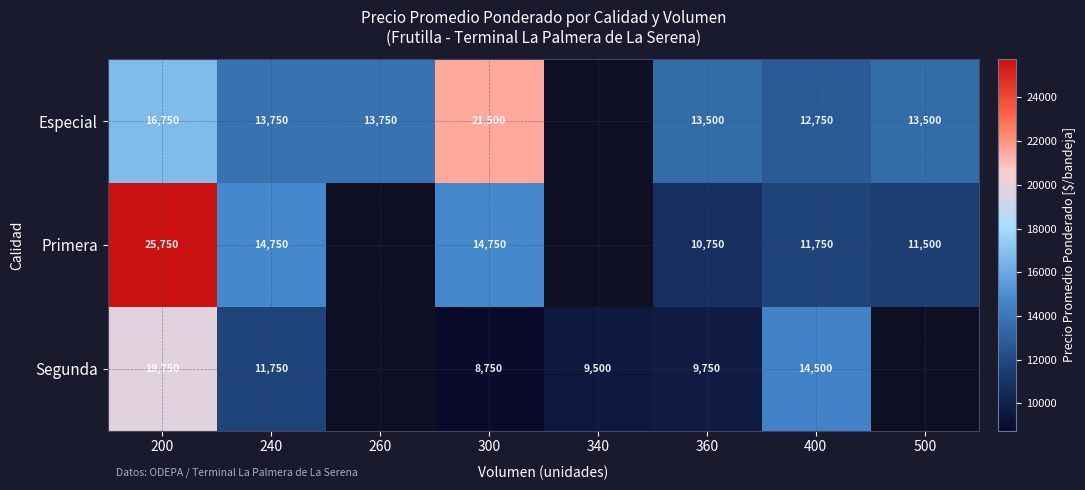

Between 200 and 400, which series saw the biggest shift?

Primera